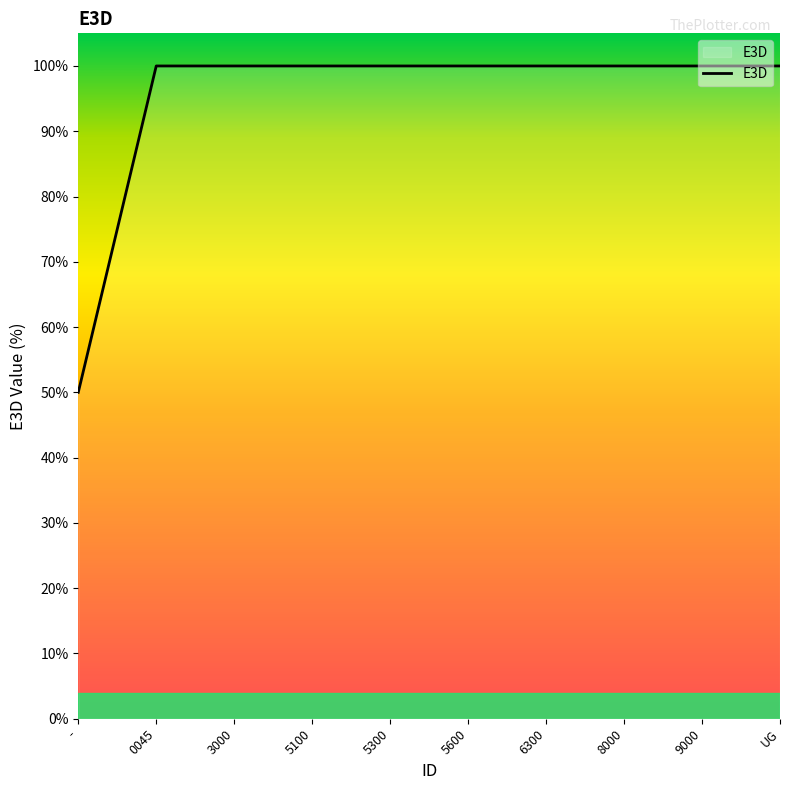

Which has a higher value, 9000 or -?

9000